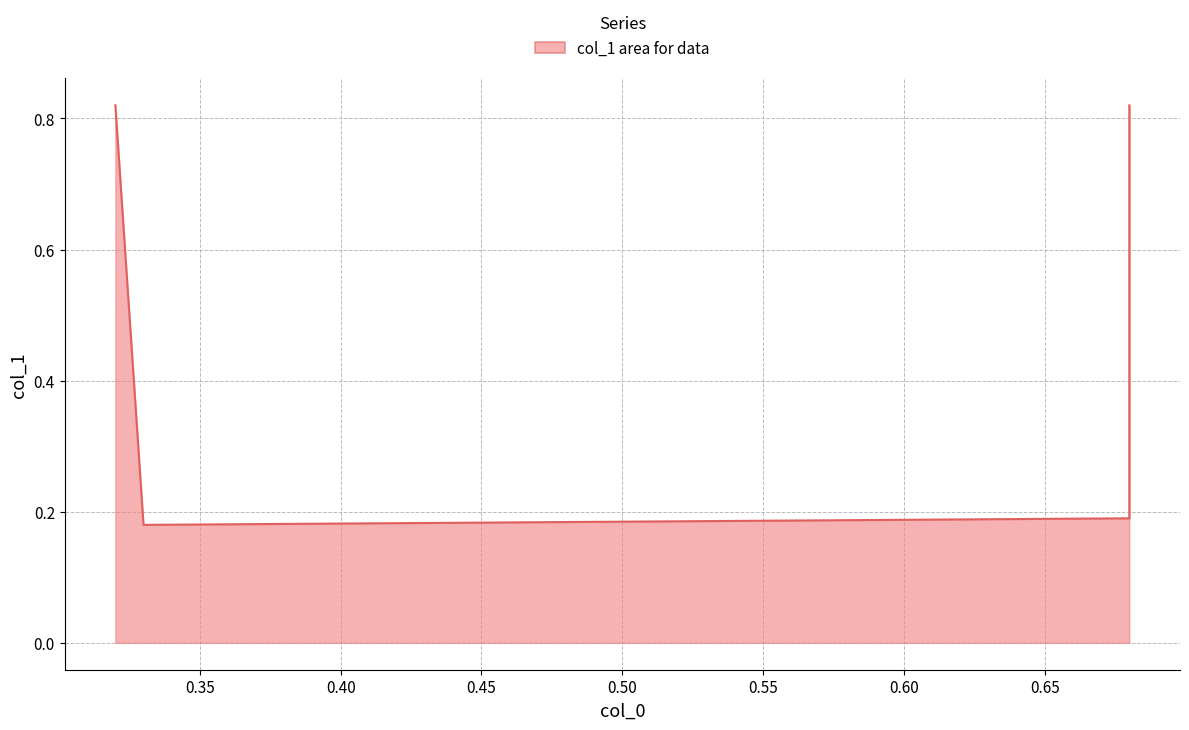

The value at 0.45 is 0.3. True or false?

False